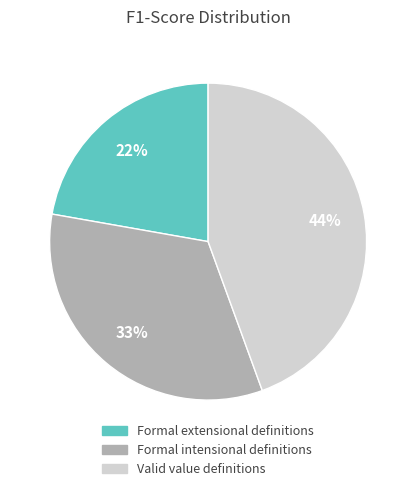

Which has a higher value, Formal extensional definitions or Formal intensional definitions?

Formal intensional definitions